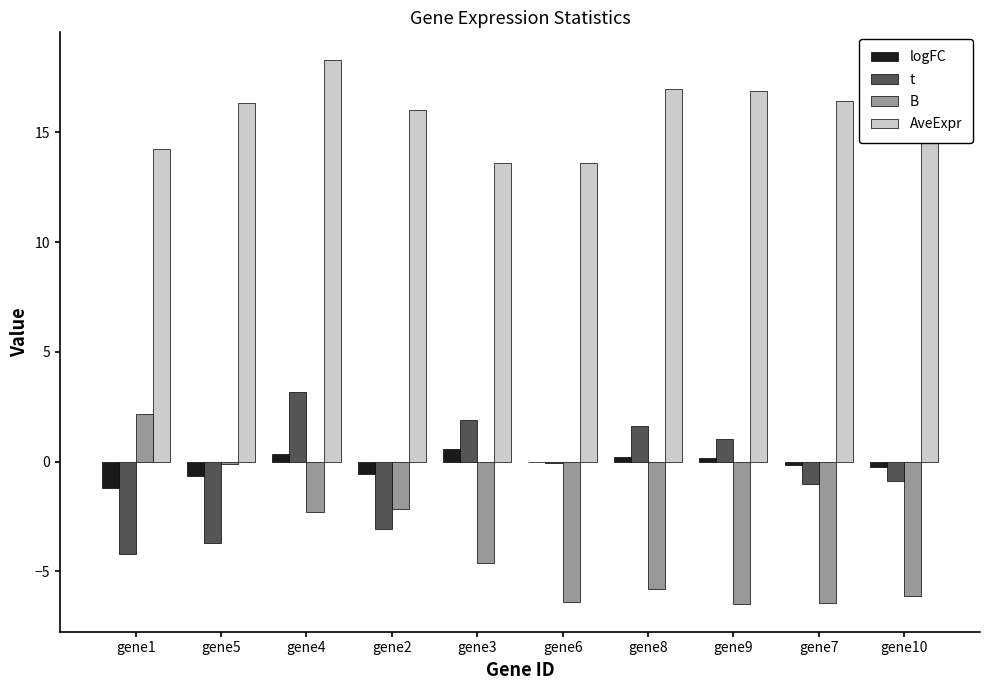

At which category is the sum across all series the highest?

gene4